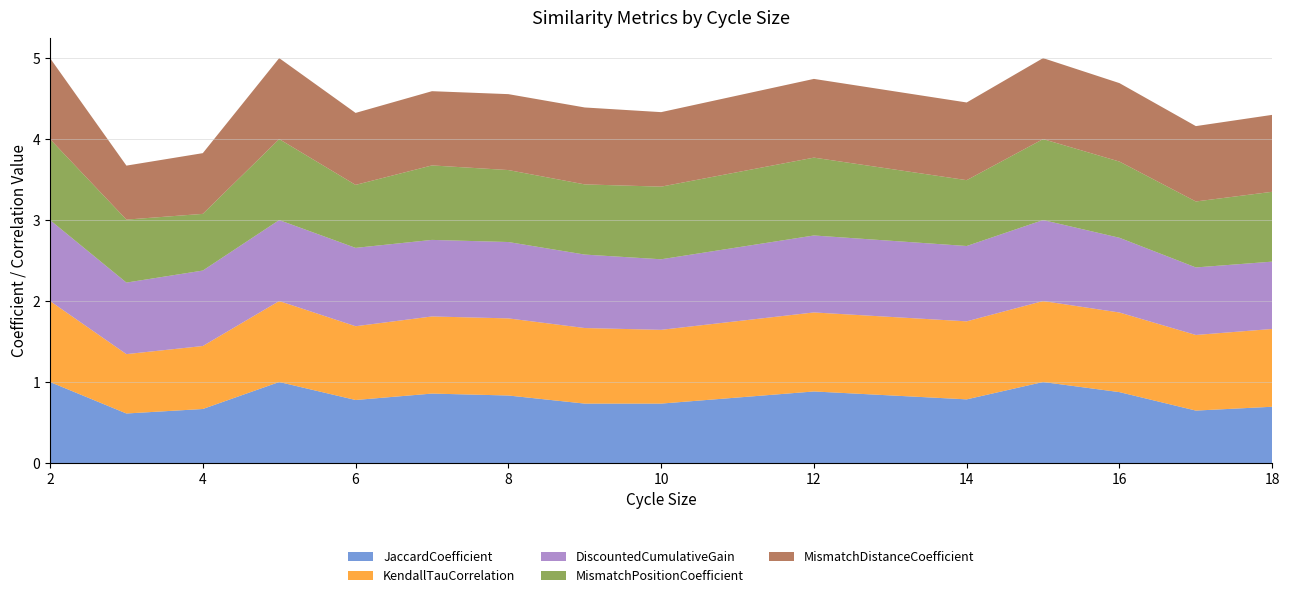

Reading right to left, transcribe all the data shown in this chart.

JaccardCoefficient: 18=0.7	17=0.6	16=0.9	15=1.0	14=0.8	12=0.9	10=0.7	9=0.7	8=0.8	7=0.9	6=0.8	5=1.0	4=0.7	3=0.6	2=1.0
KendallTauCorrelation: 18=1.0	17=0.9	16=1.0	15=1.0	14=1.0	12=1.0	10=0.9	9=0.9	8=1.0	7=1.0	6=0.9	5=1.0	4=0.8	3=0.7	2=1.0
DiscountedCumulativeGain: 18=0.8	17=0.8	16=0.9	15=1.0	14=0.9	12=1.0	10=0.9	9=0.9	8=0.9	7=0.9	6=1.0	5=1.0	4=0.9	3=0.9	2=1.0
MismatchPositionCoefficient: 18=0.9	17=0.8	16=0.9	15=1.0	14=0.8	12=1.0	10=0.9	9=0.9	8=0.9	7=0.9	6=0.8	5=1.0	4=0.7	3=0.8	2=1.0
MismatchDistanceCoefficient: 18=0.9	17=0.9	16=1.0	15=1.0	14=1.0	12=1.0	10=0.9	9=0.9	8=0.9	7=0.9	6=0.9	5=1.0	4=0.8	3=0.7	2=1.0